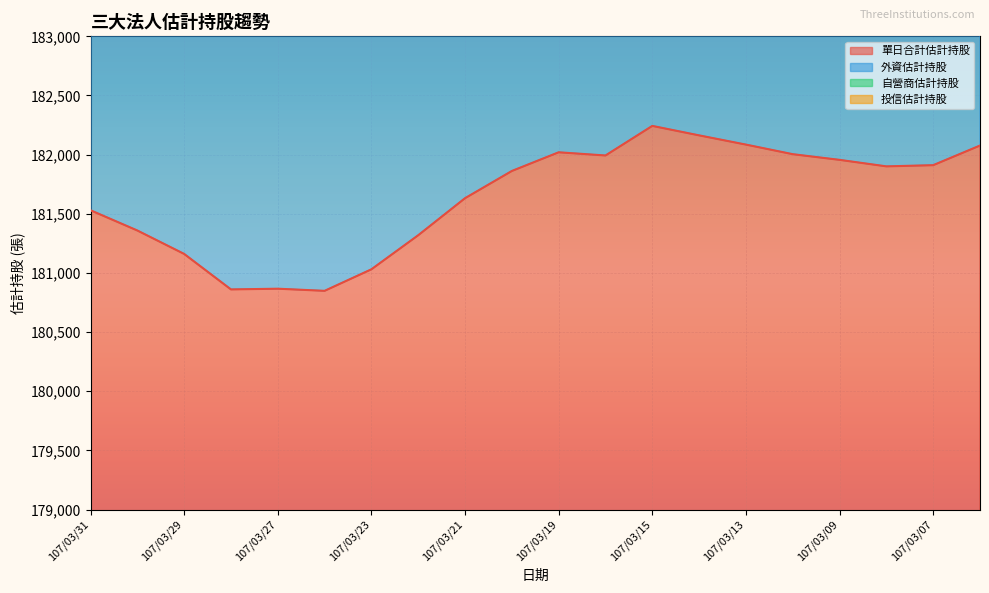

At which category is the sum across all series the highest?

107/03/15